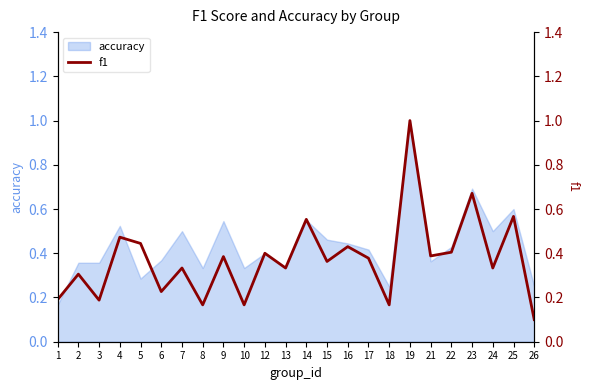

What value does the data have at 17?

0.4